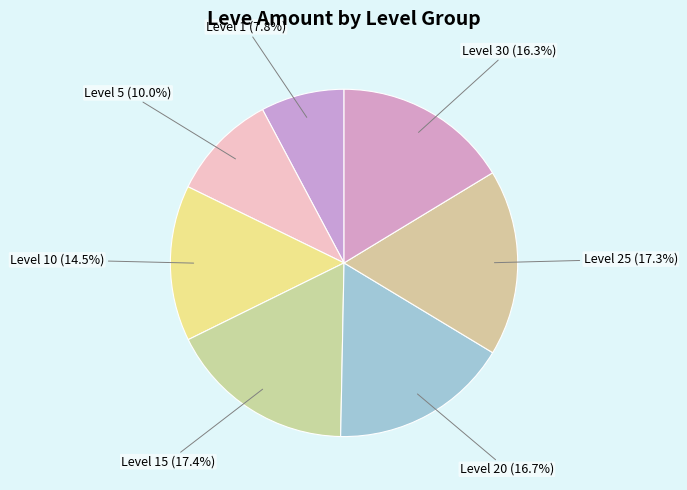

Count the number of slices in the pie.

7